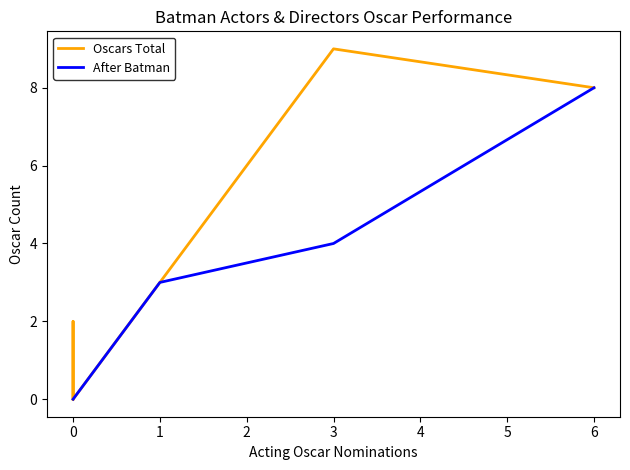

Is it true that Oscars Total equals 9 at 3?

True